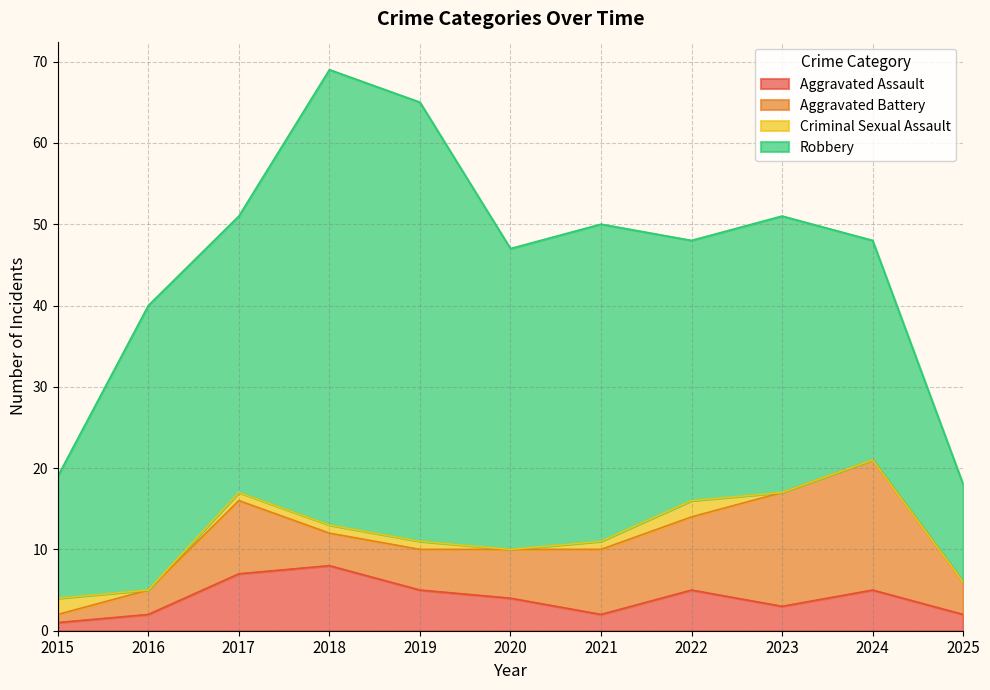

What are all the series names shown in the legend?

Aggravated Assault, Aggravated Battery, Criminal Sexual Assault, Robbery